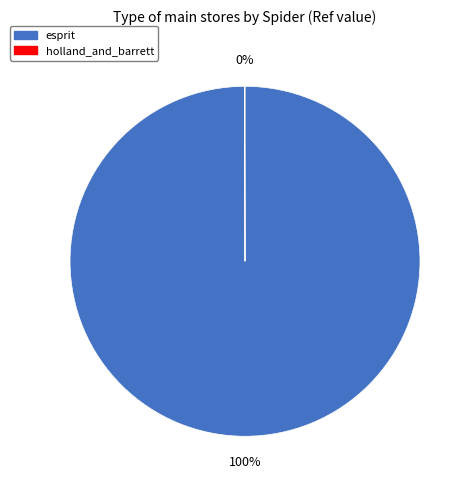

To the nearest percent, what is the average slice percentage?

50%